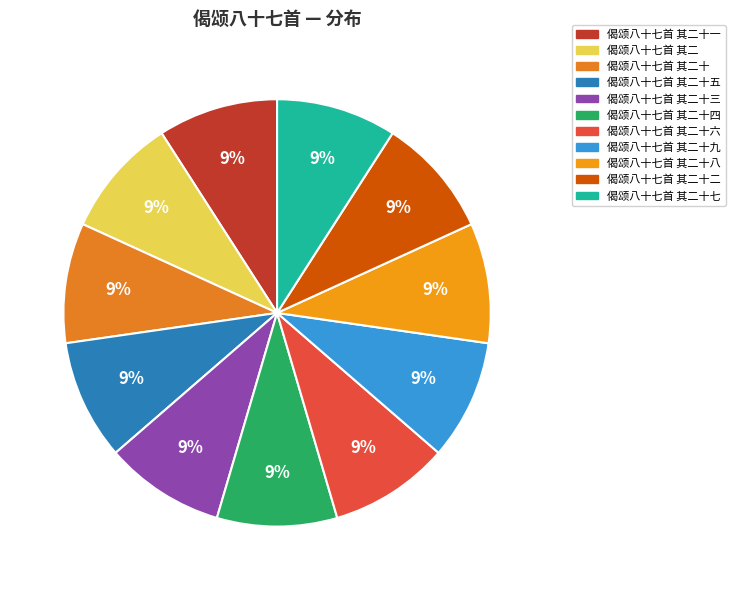

How many segments does this pie chart have?

11